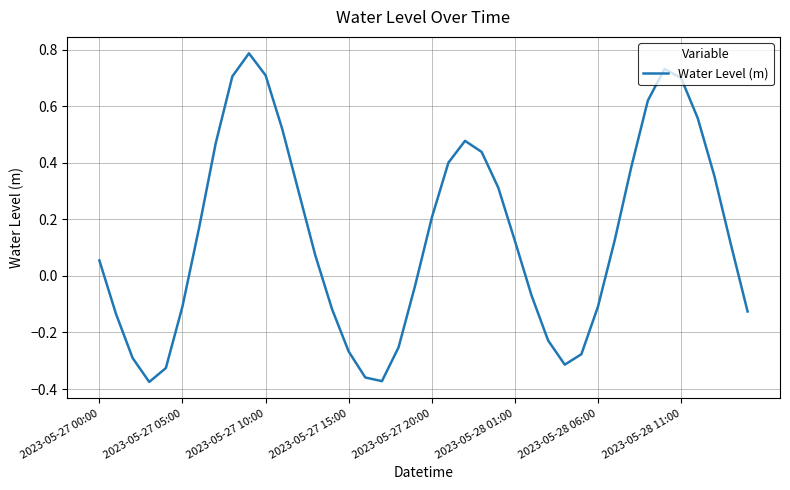

What is the difference between the maximum and minimum values?

1.2